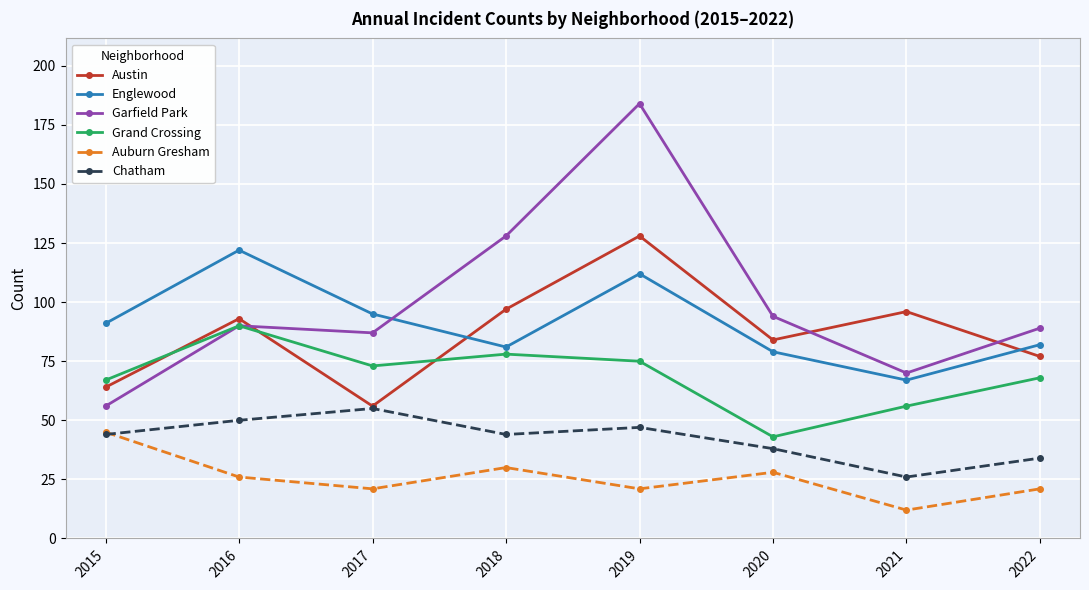

What is the minimum value shown in the chart?

12